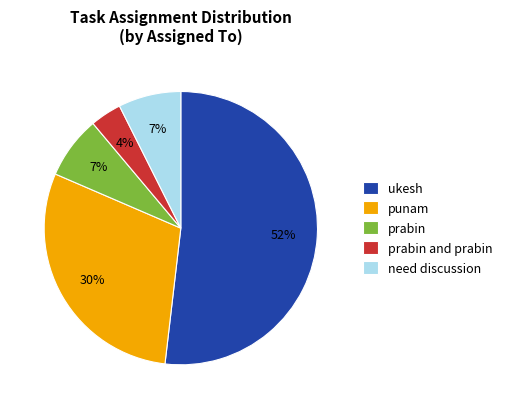

To the nearest percent, what is the combined percentage of need discussion and punam?

37%